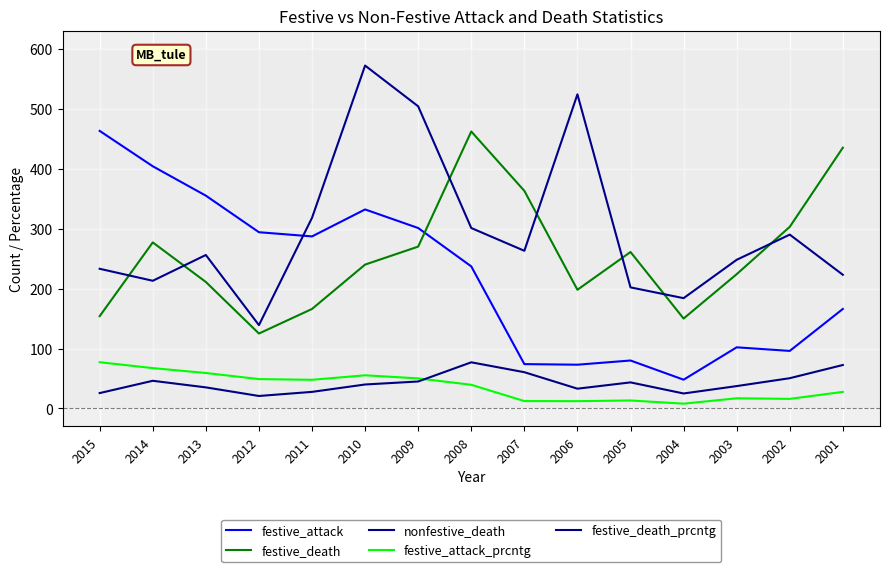

What are all the series names shown in the legend?

festive_attack, festive_death, nonfestive_death, festive_attack_prcntg, festive_death_prcntg